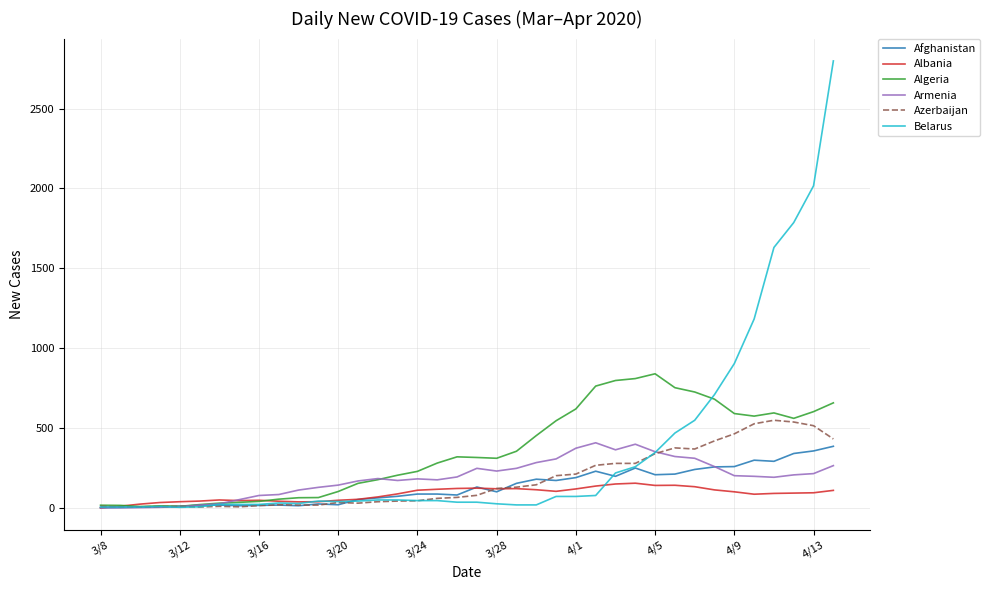

What is the greatest value displayed?

2798